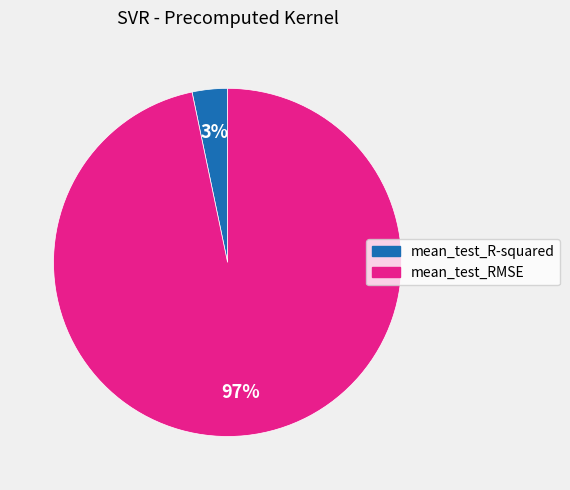

To the nearest percent, what percentage of the pie is mean_test_RMSE?

97%